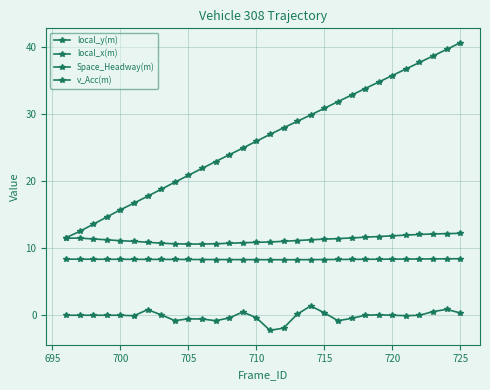

Reading right to left, list all the values displayed in this chart.

local_y(m): 40.7	39.7	38.7	37.8	36.8	35.8	34.8	33.9	32.9	31.9	30.9	29.9	29.0	28.0	27.0	26.0	25.0	24.0	22.9	21.9	20.9	19.9	18.8	17.8	16.7	15.8	14.7	13.6	12.5	11.6
local_x(m): 8.4	8.4	8.4	8.4	8.4	8.4	8.4	8.4	8.3	8.3	8.3	8.3	8.3	8.3	8.3	8.3	8.3	8.3	8.3	8.3	8.3	8.3	8.3	8.3	8.4	8.4	8.4	8.4	8.4	8.4
Space_Headway(m): 12.2	12.2	12.1	12.1	12.0	11.9	11.8	11.7	11.5	11.4	11.4	11.3	11.2	11.0	10.9	10.9	10.8	10.8	10.7	10.6	10.6	10.7	10.8	10.9	11.0	11.1	11.3	11.4	11.5	11.5
v_Acc(m): 0.3	0.9	0.5	0.0	-0.1	0.0	0.1	0.0	-0.5	-0.8	0.4	1.4	0.2	-1.9	-2.3	-0.4	0.5	-0.4	-0.8	-0.6	-0.5	-0.8	0.1	0.8	-0.1	0.0	0.0	0.0	0.0	0.0